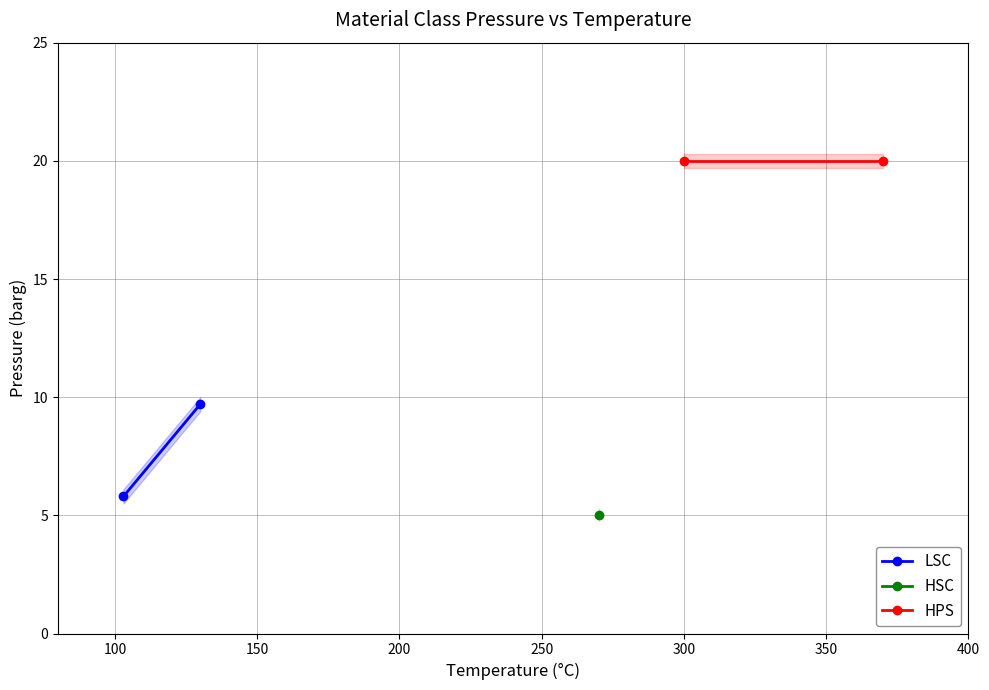

What is the average value of the HPS series?

20.0